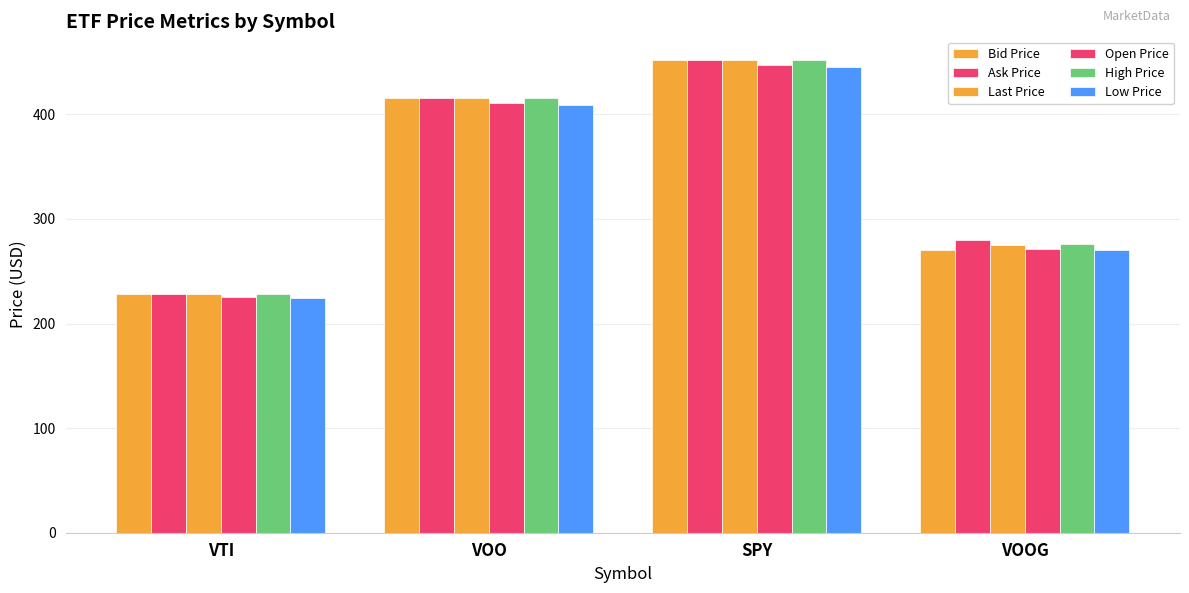

Between VTI and VOOG, which series saw the biggest shift?

Ask Price